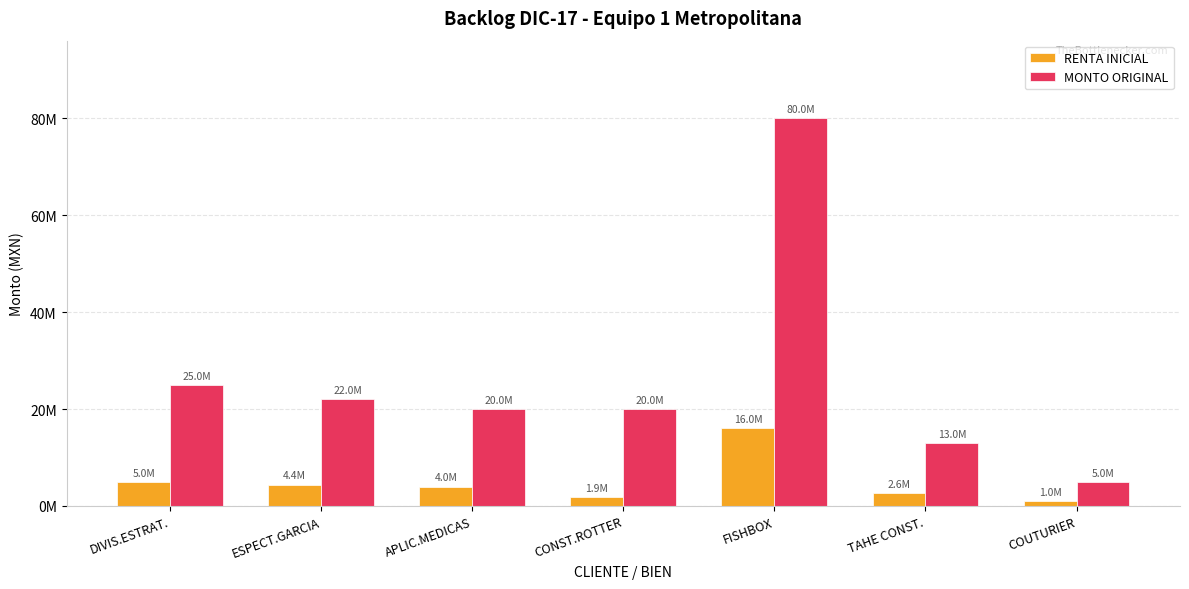

True or false: MONTO ORIGINAL has a value of 5043403 at APLIC.MEDICAS.

False